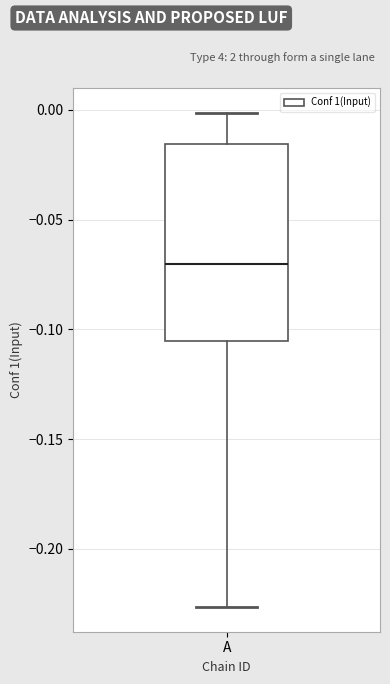

Where does the lower whisker of the box for A end on the y-axis? The values are not printed on the chart, so give them approximately, as read against the axis.

-0.225